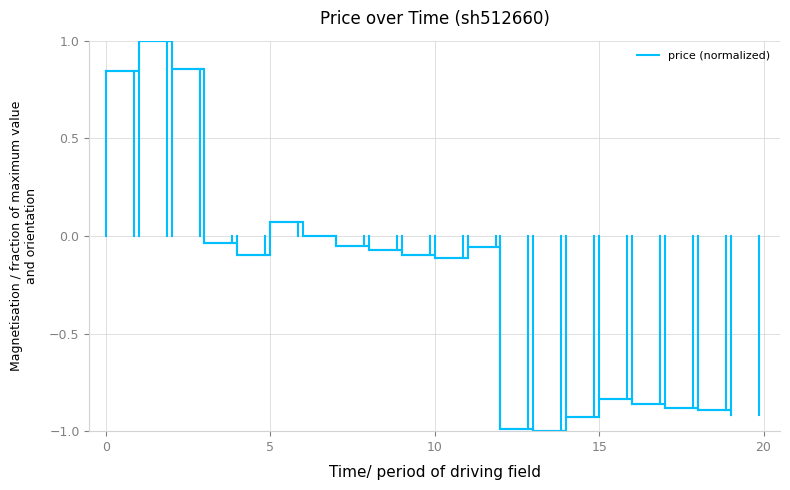

What is the smallest value displayed?

-1.0